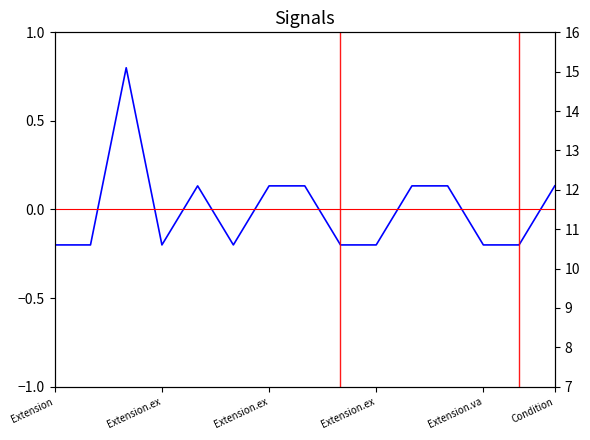

Which has a higher value, 10 or 8?

10